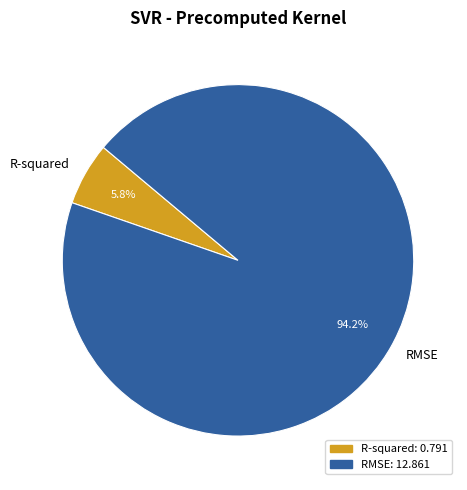

To the nearest percent, what is the difference between the R-squared and RMSE slice percentages?

88%